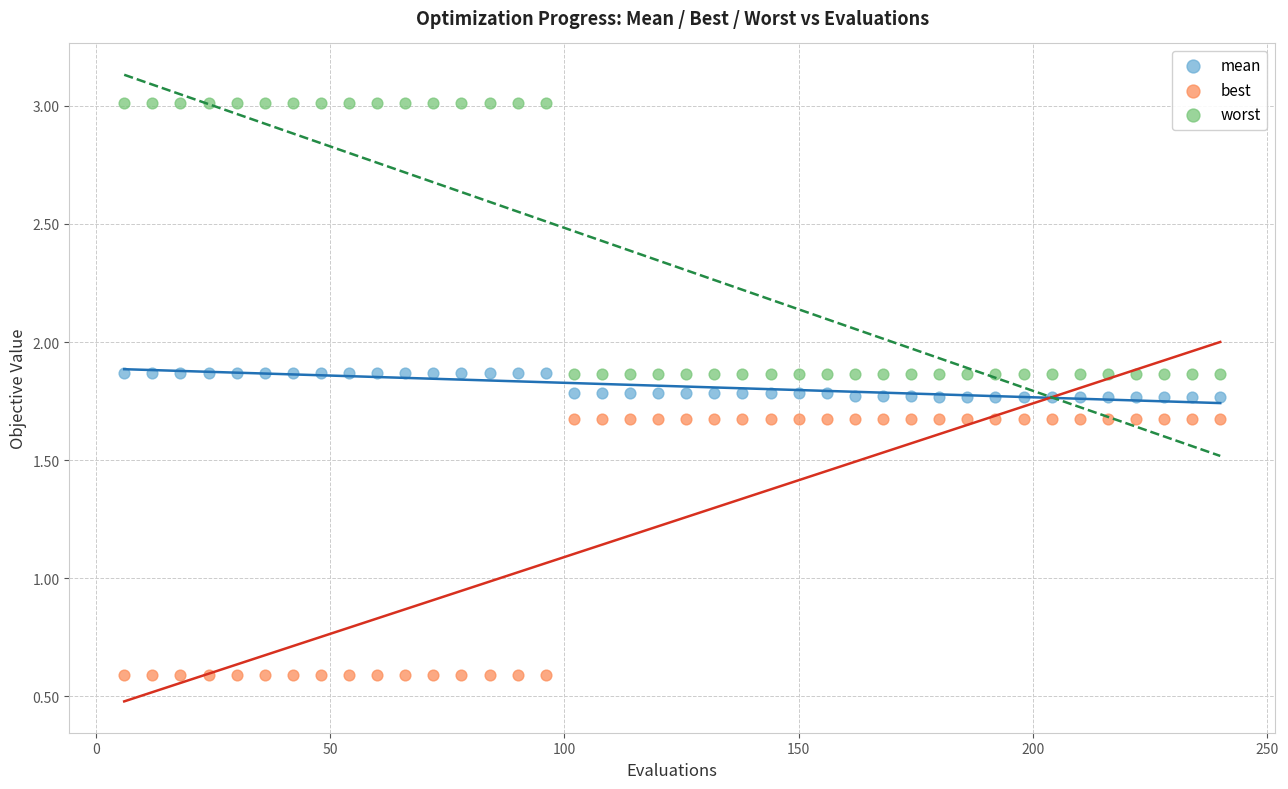

Which series contains the highest Y value?

worst